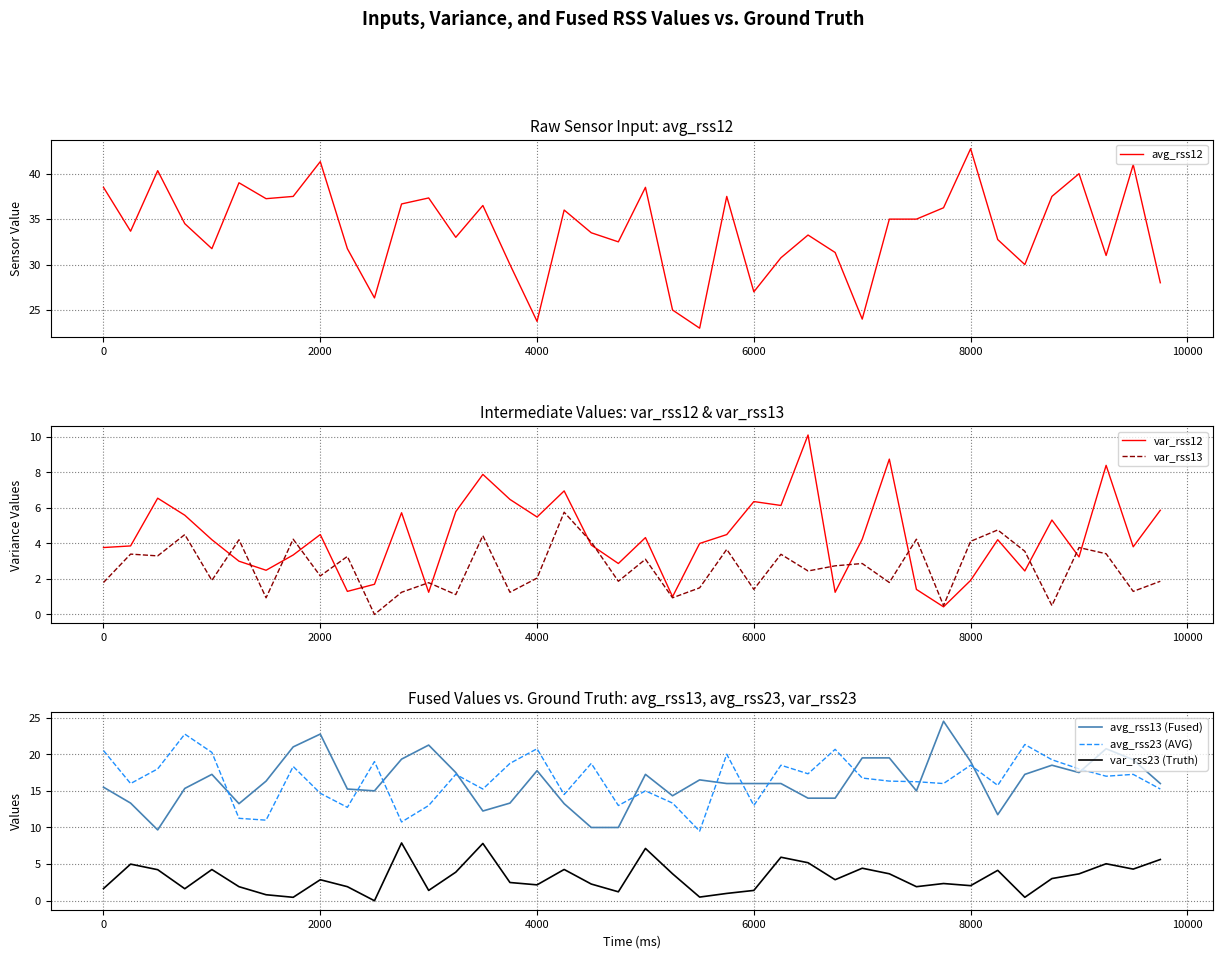

What is the minimum value for avg_rss12?

23.0